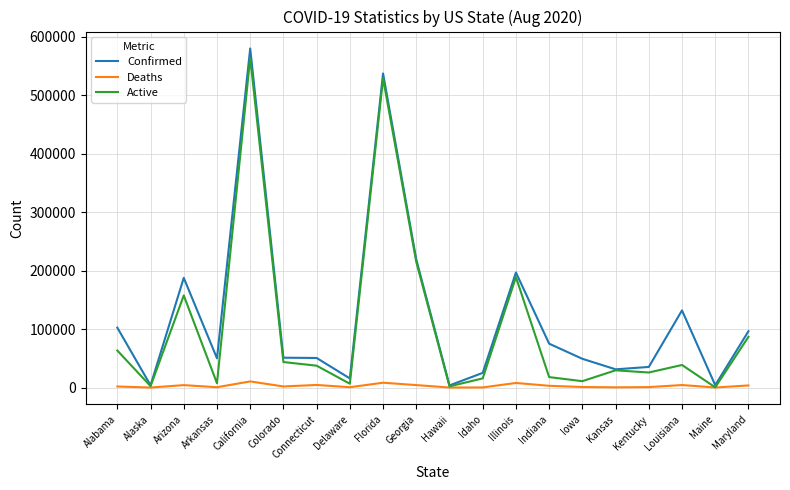

What is the lowest value of the Deaths series?

26